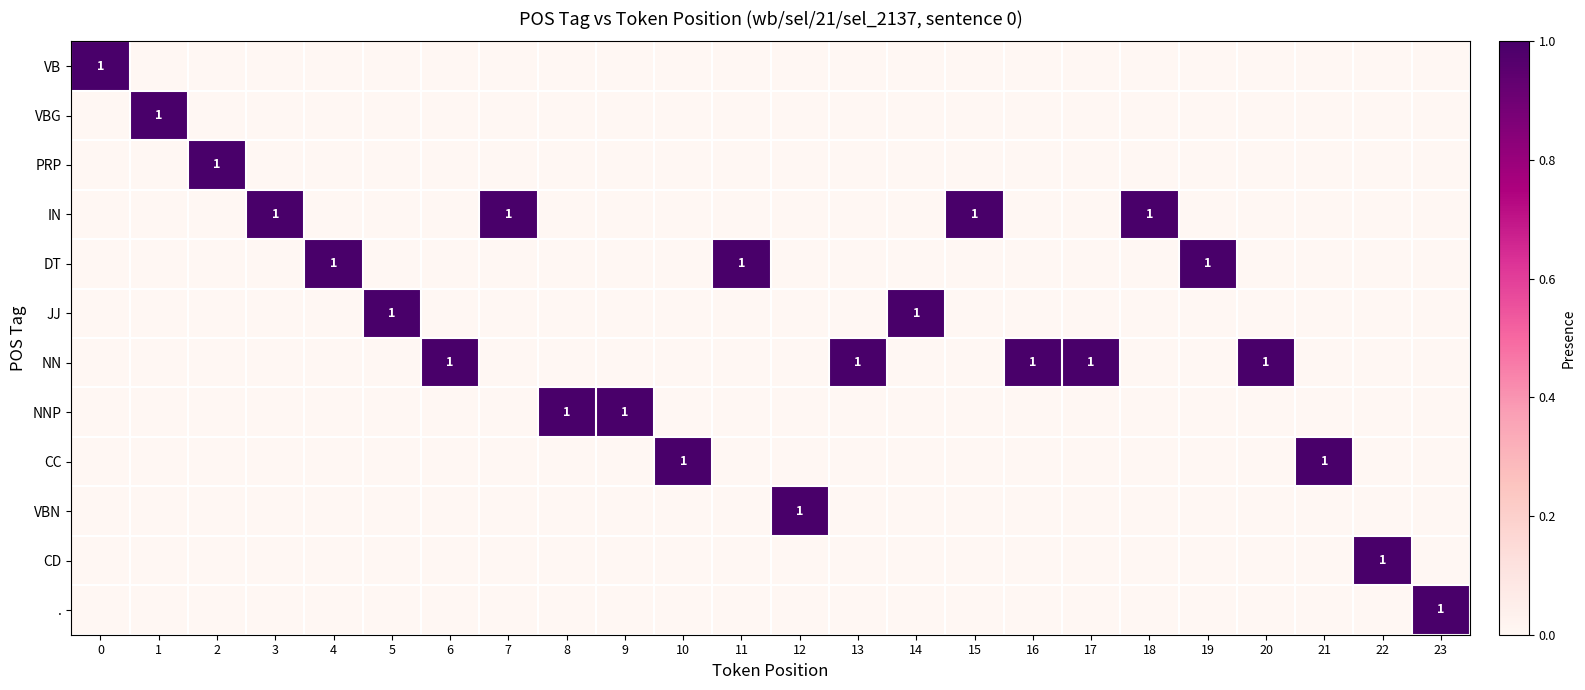

Is it true that DT equals 1 at 11?

True